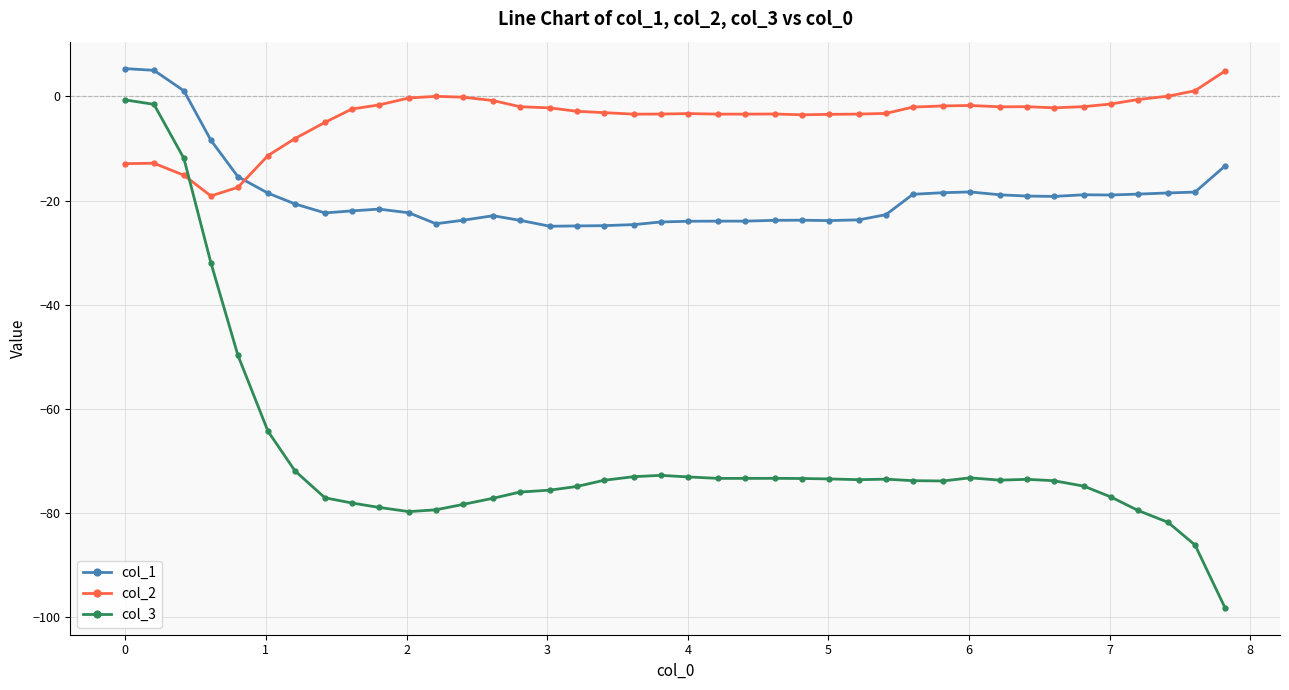

What is the average value of the col_2 series?

-4.0